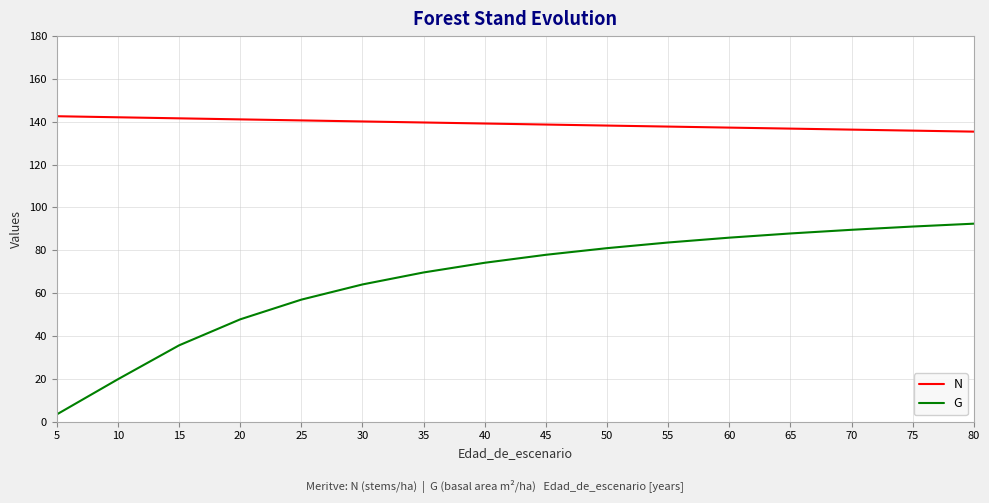

Which series has the widest spread of values?

G